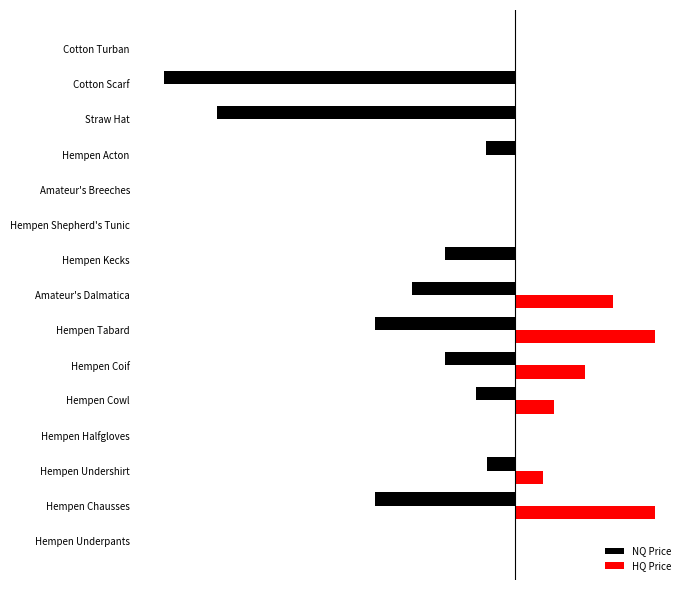

What are all the series names shown in the legend?

NQ Price, HQ Price